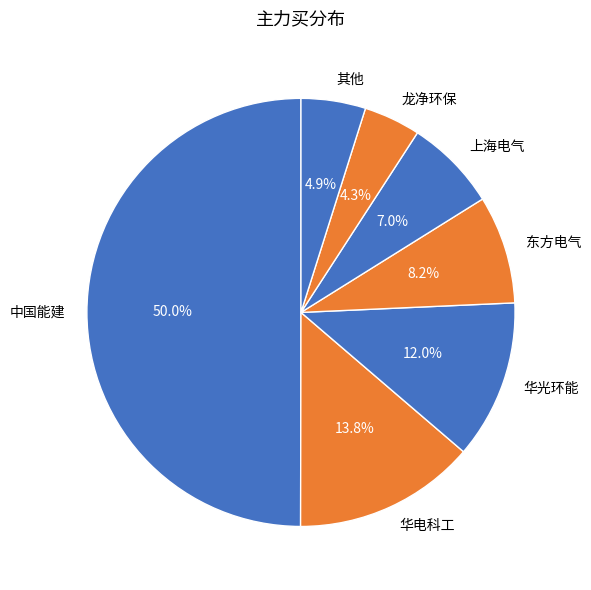

Is 华光环能 the majority of the pie?

No